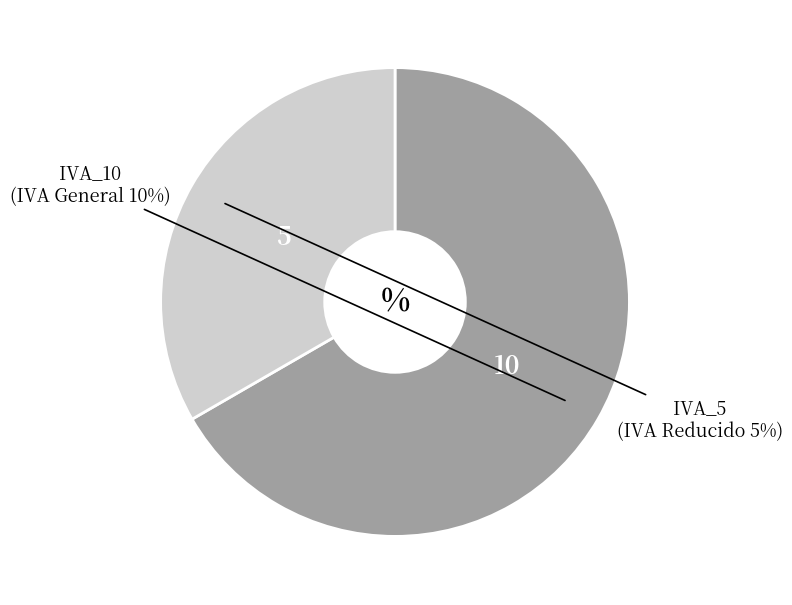

The IVA_5 slice represents 46% of the pie. True or false?

False